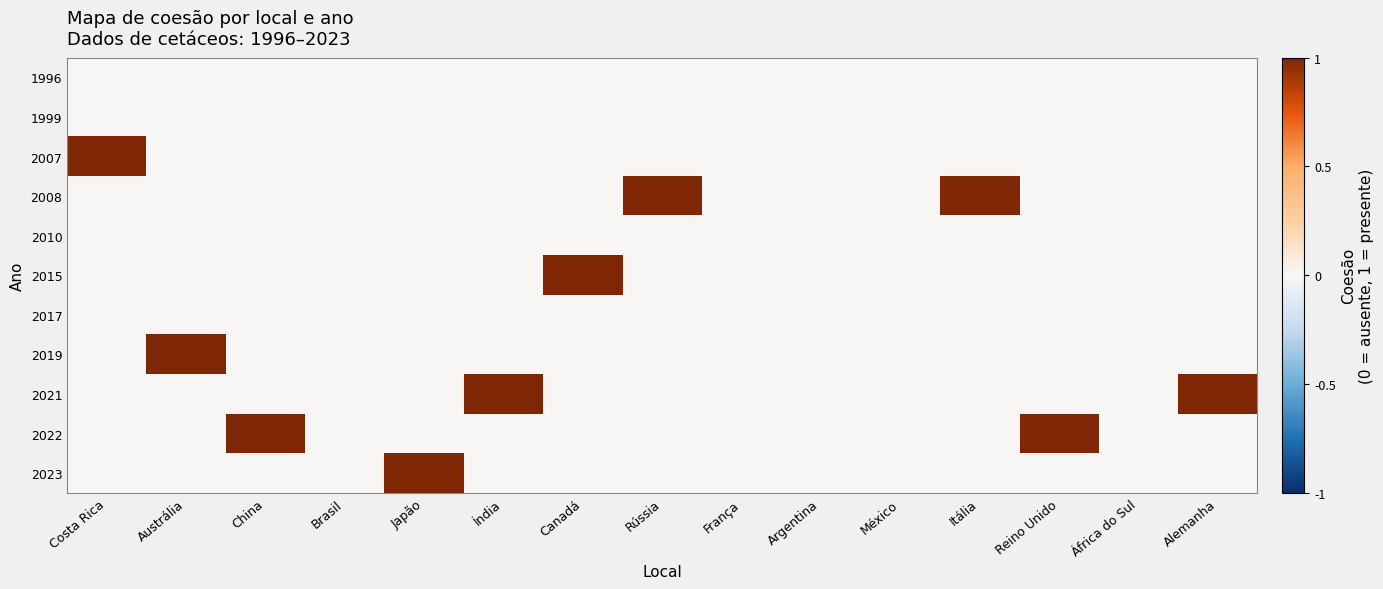

At which category is the sum across all series the highest?

Costa Rica